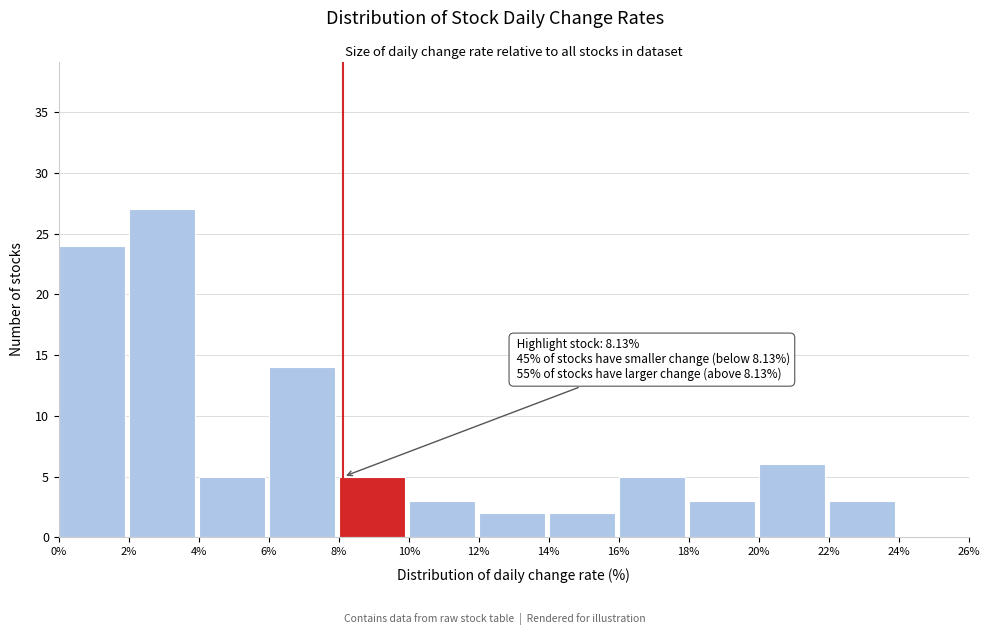

Over which range of the x-axis is the bar tallest?

2% to 4%